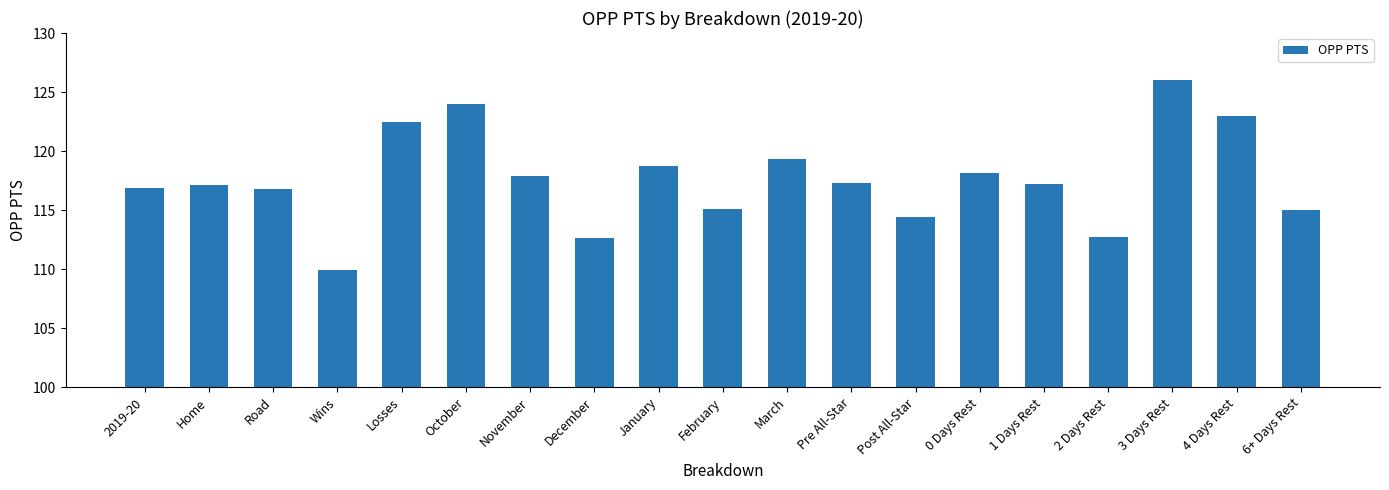

What is the sum of all values?

2234.5